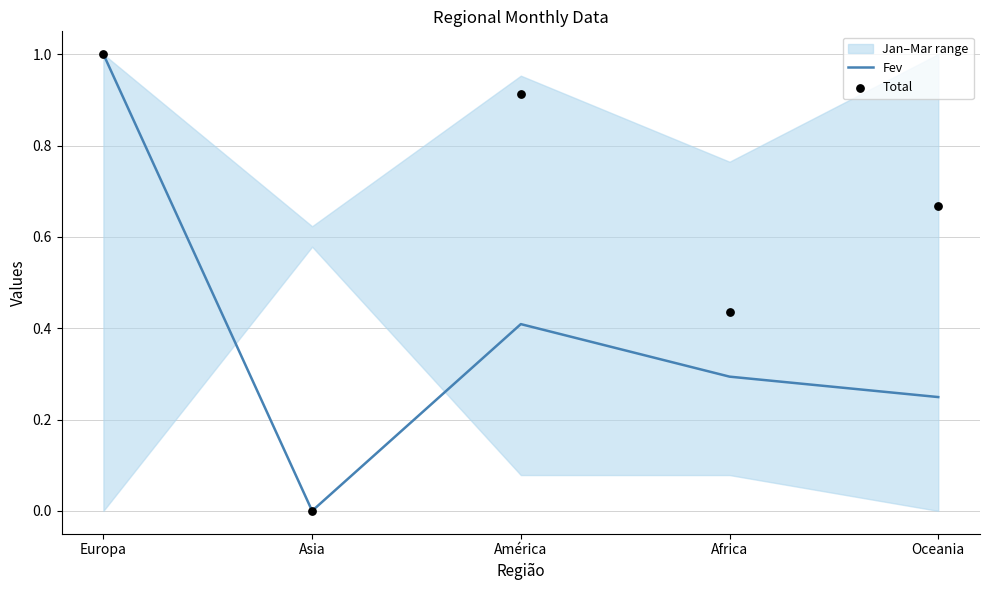

Which series contains the highest Y value?

Fev